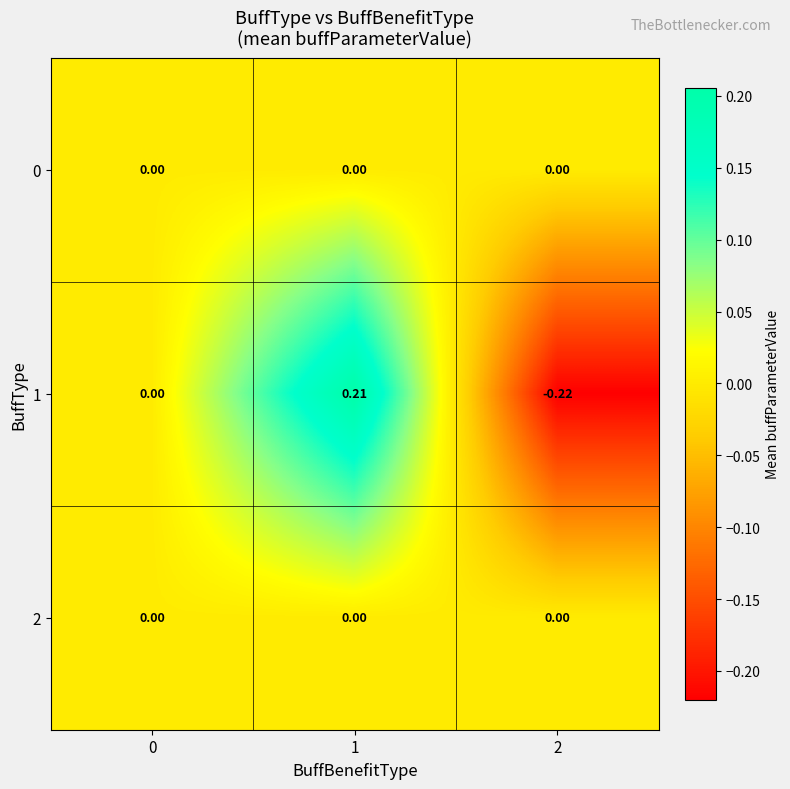

How many categories are shown in the chart?

3